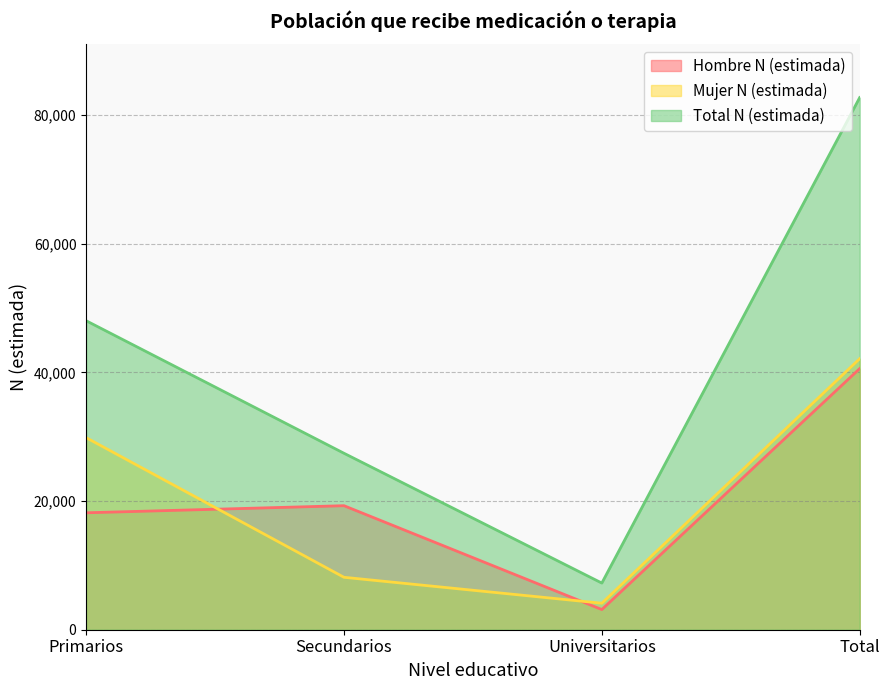

Rank the series by their maximum value, from lowest to highest.

Hombre N (estimada), Mujer N (estimada), Total N (estimada)